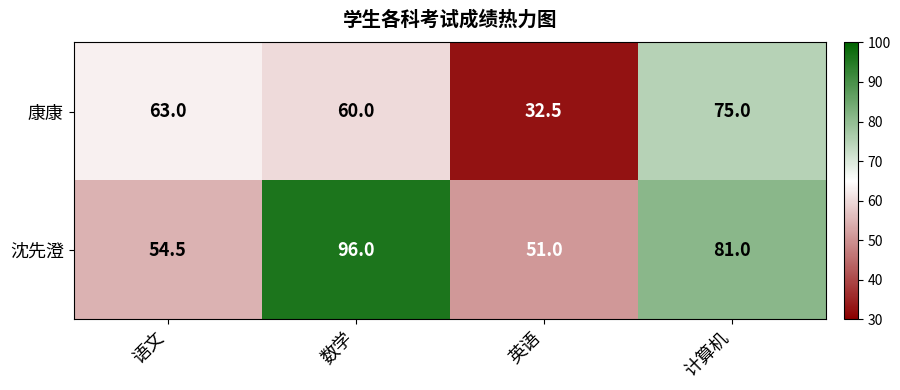

Is it true that 沈先澄 equals 81.8 at 英语?

False